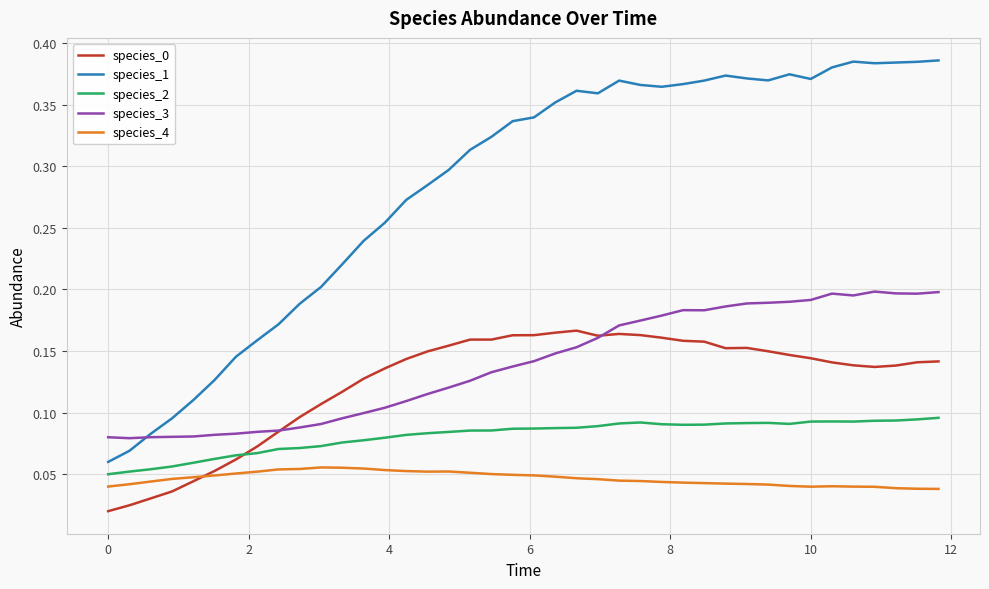

At how many categories does at least one series exceed 0?

40